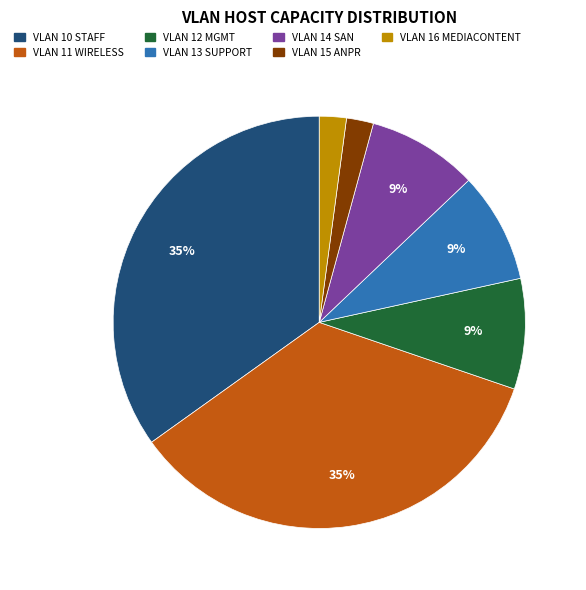

Is VLAN 12 the majority of the pie?

No